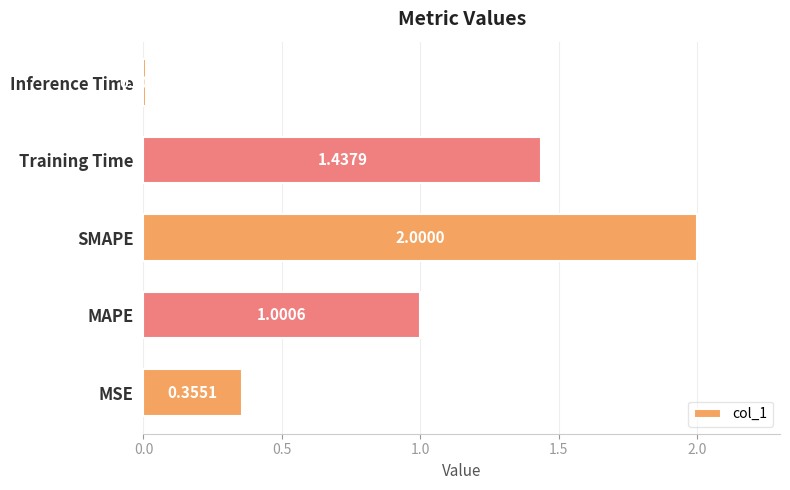

How many categories are shown in the chart?

5